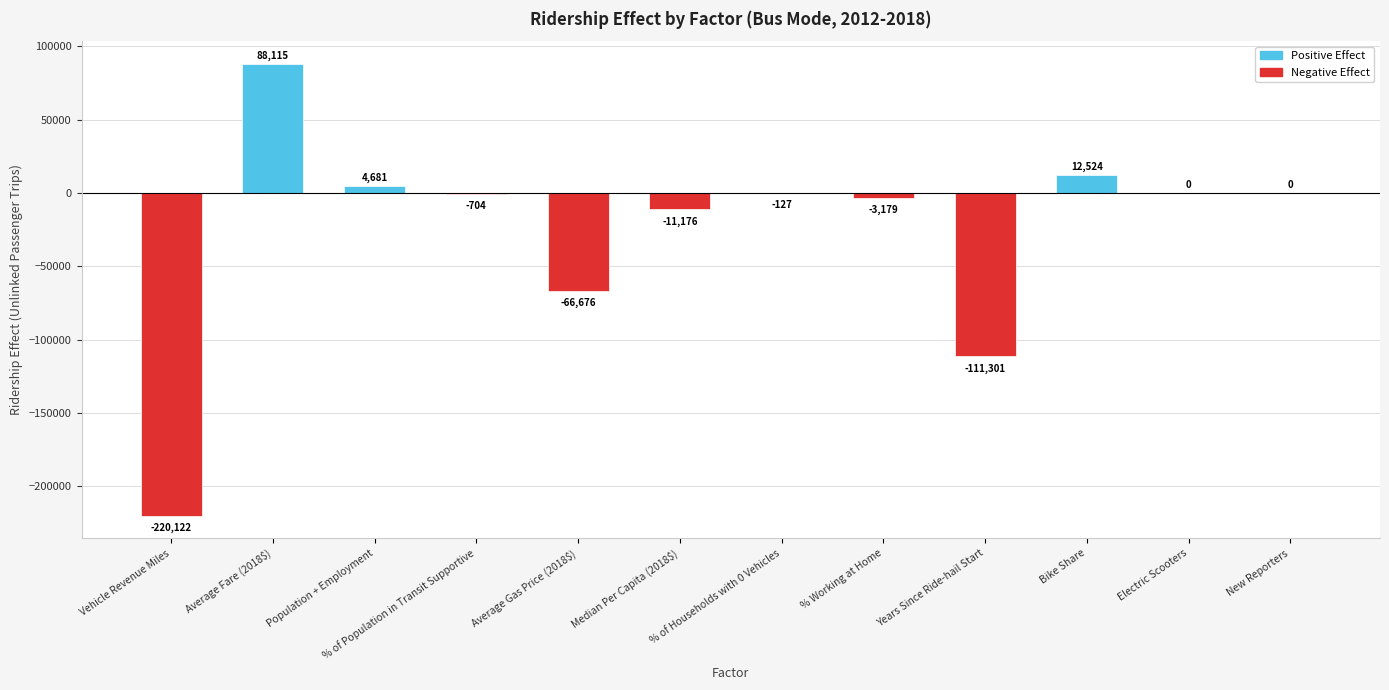

Where is the data nearest to the value -66003?

Average Gas Price (2018$)